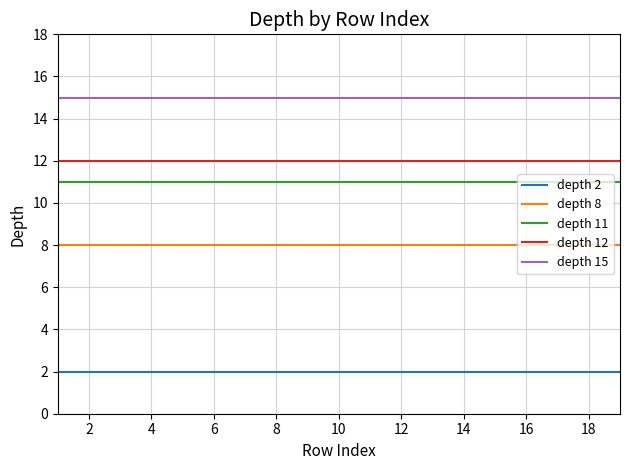

Rank the series by their maximum value, from lowest to highest.

depth 2, depth 8, depth 11, depth 12, depth 15